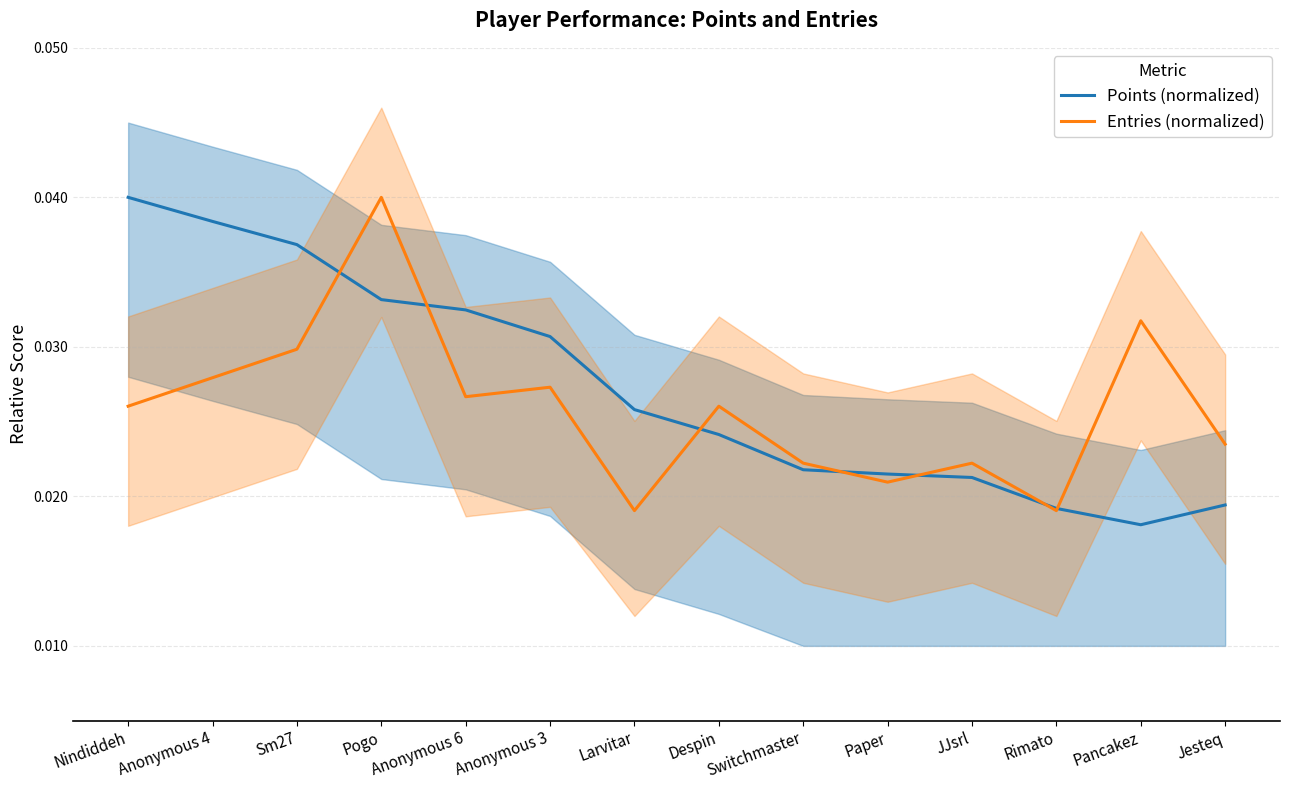

The Points (normalized) series shows 0.0 at Paper. True or false?

False